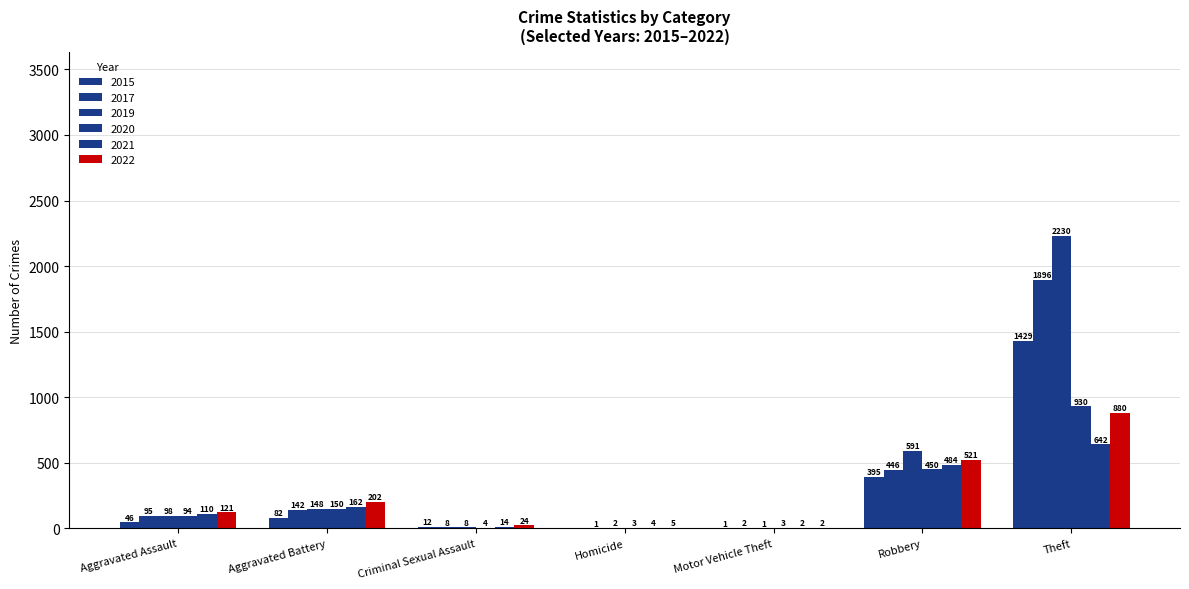

What is the label of the 2nd bar from the left?

Aggravated Battery